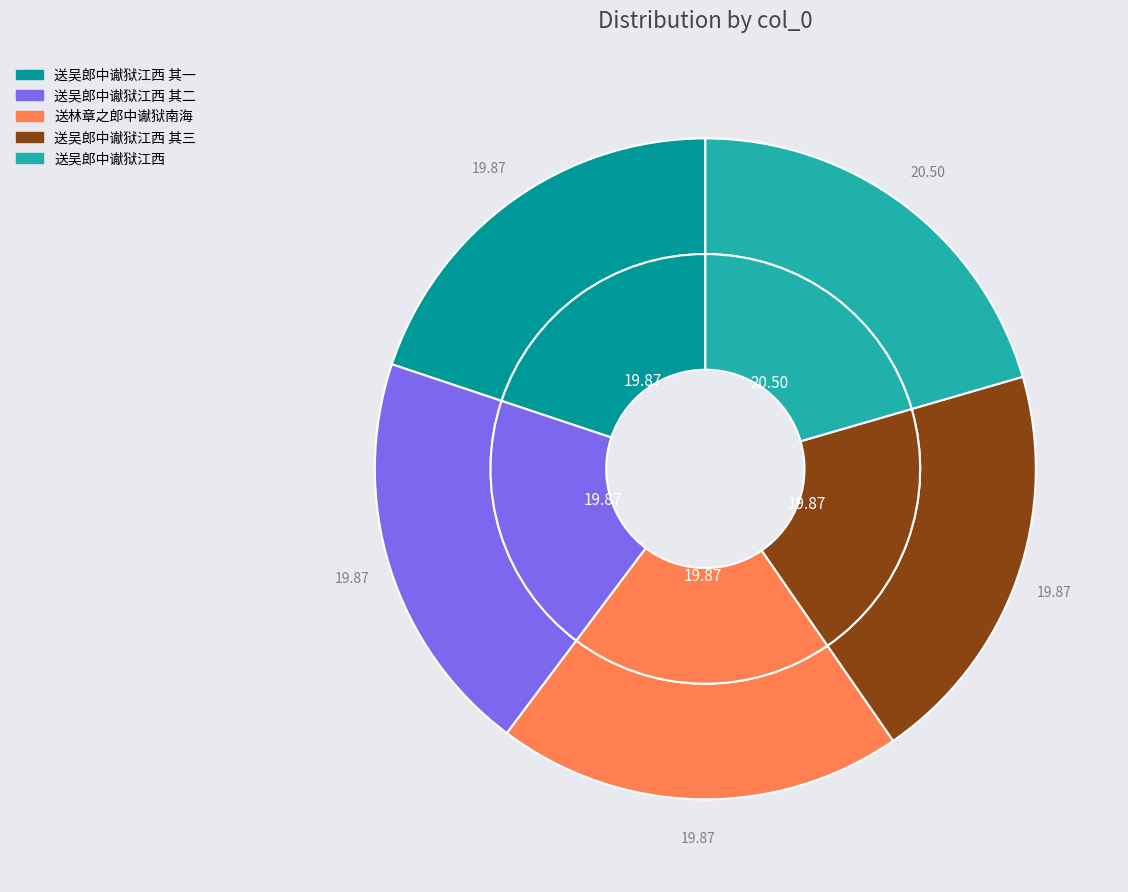

How many segments does this pie chart have?

5